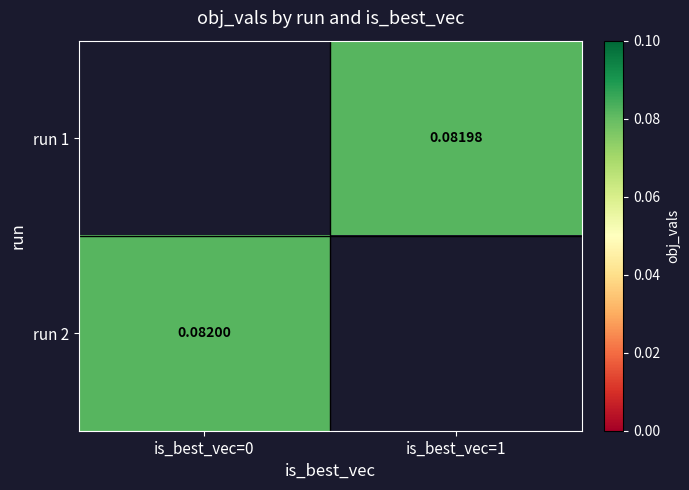

Which series has the largest range (max minus min)?

run 2